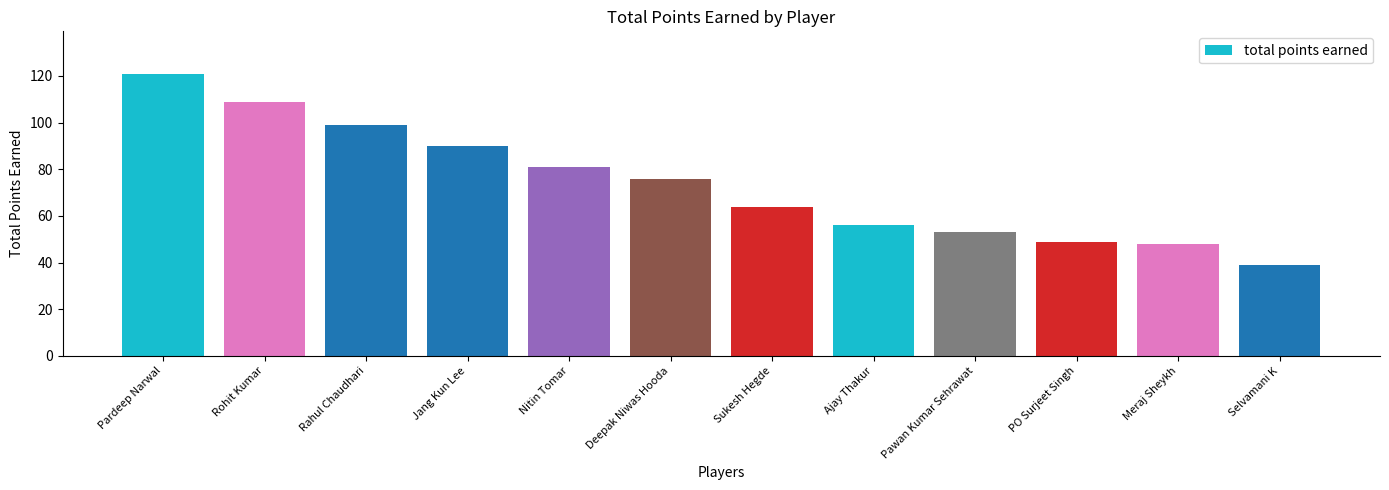

Which category has the highest value across all series?

Pardeep Narwal